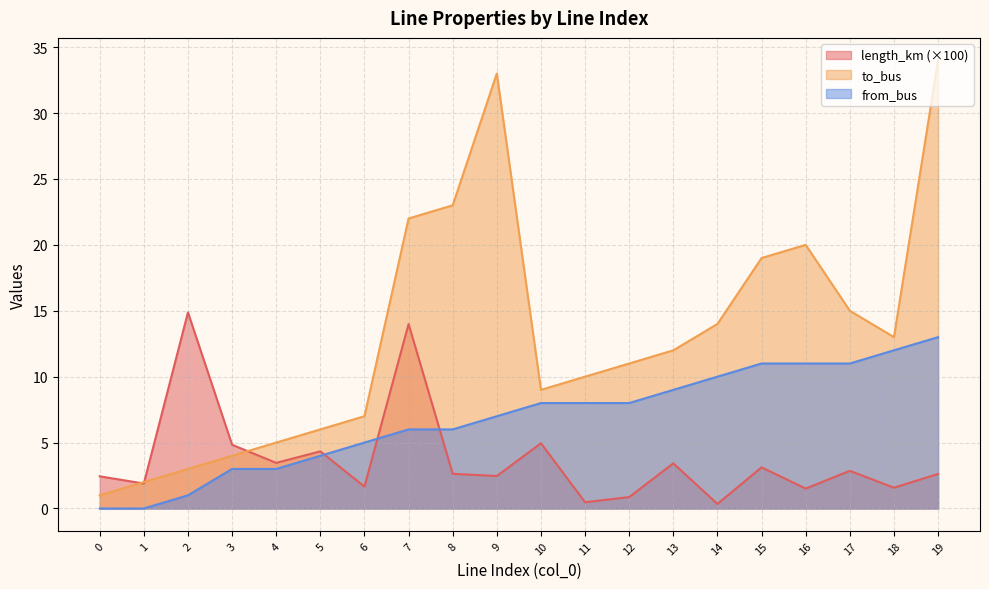

List the labels in order of length_km value, smallest first.

14, 11, 12, 16, 18, 6, 1, 0, 9, 19, 8, 17, 15, 13, 4, 5, 3, 10, 7, 2